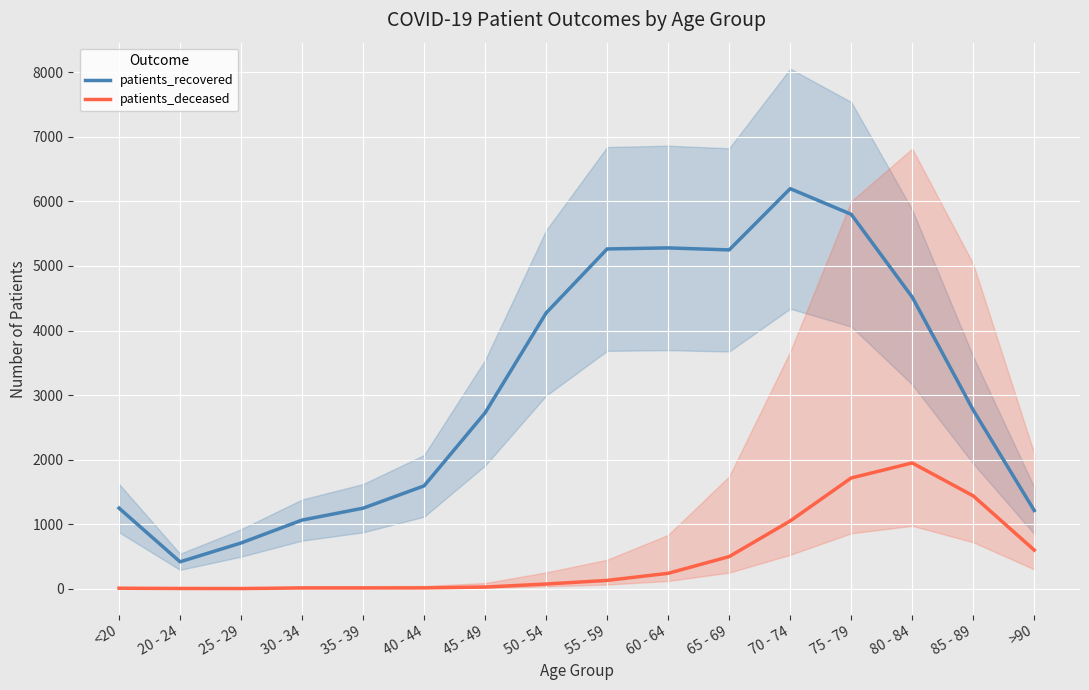

What is the difference between the maximum and minimum values in the patients_deceased series?

1946